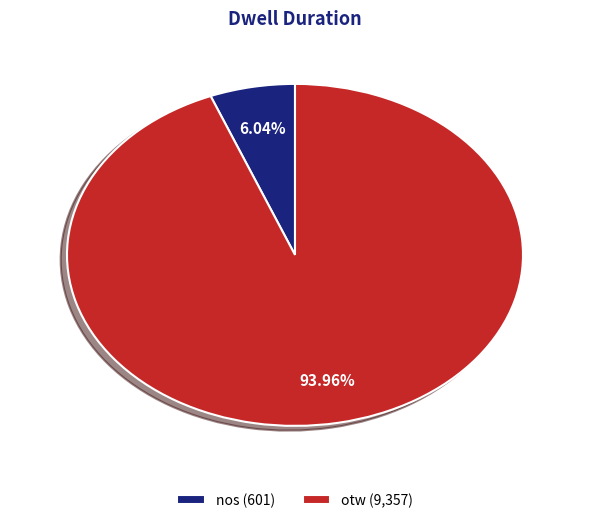

Approximately how many times larger is the value at otw compared to nos?

15.6